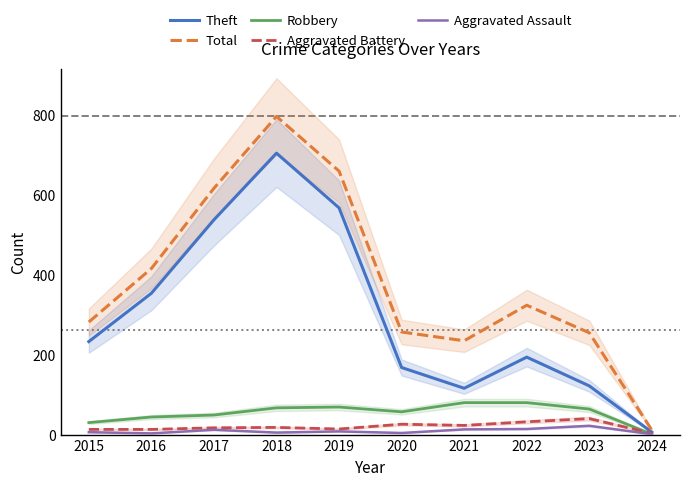

The Aggravated Assault series shows 5 at 2016. True or false?

False